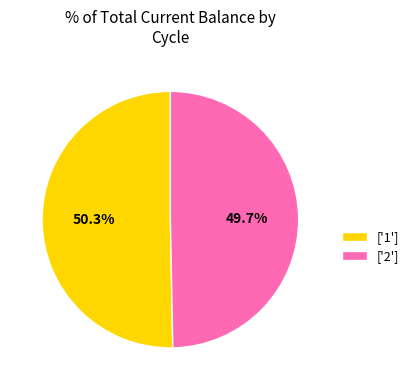

What is the ratio of the value at ['2'] to the value at ['1']?

1.0